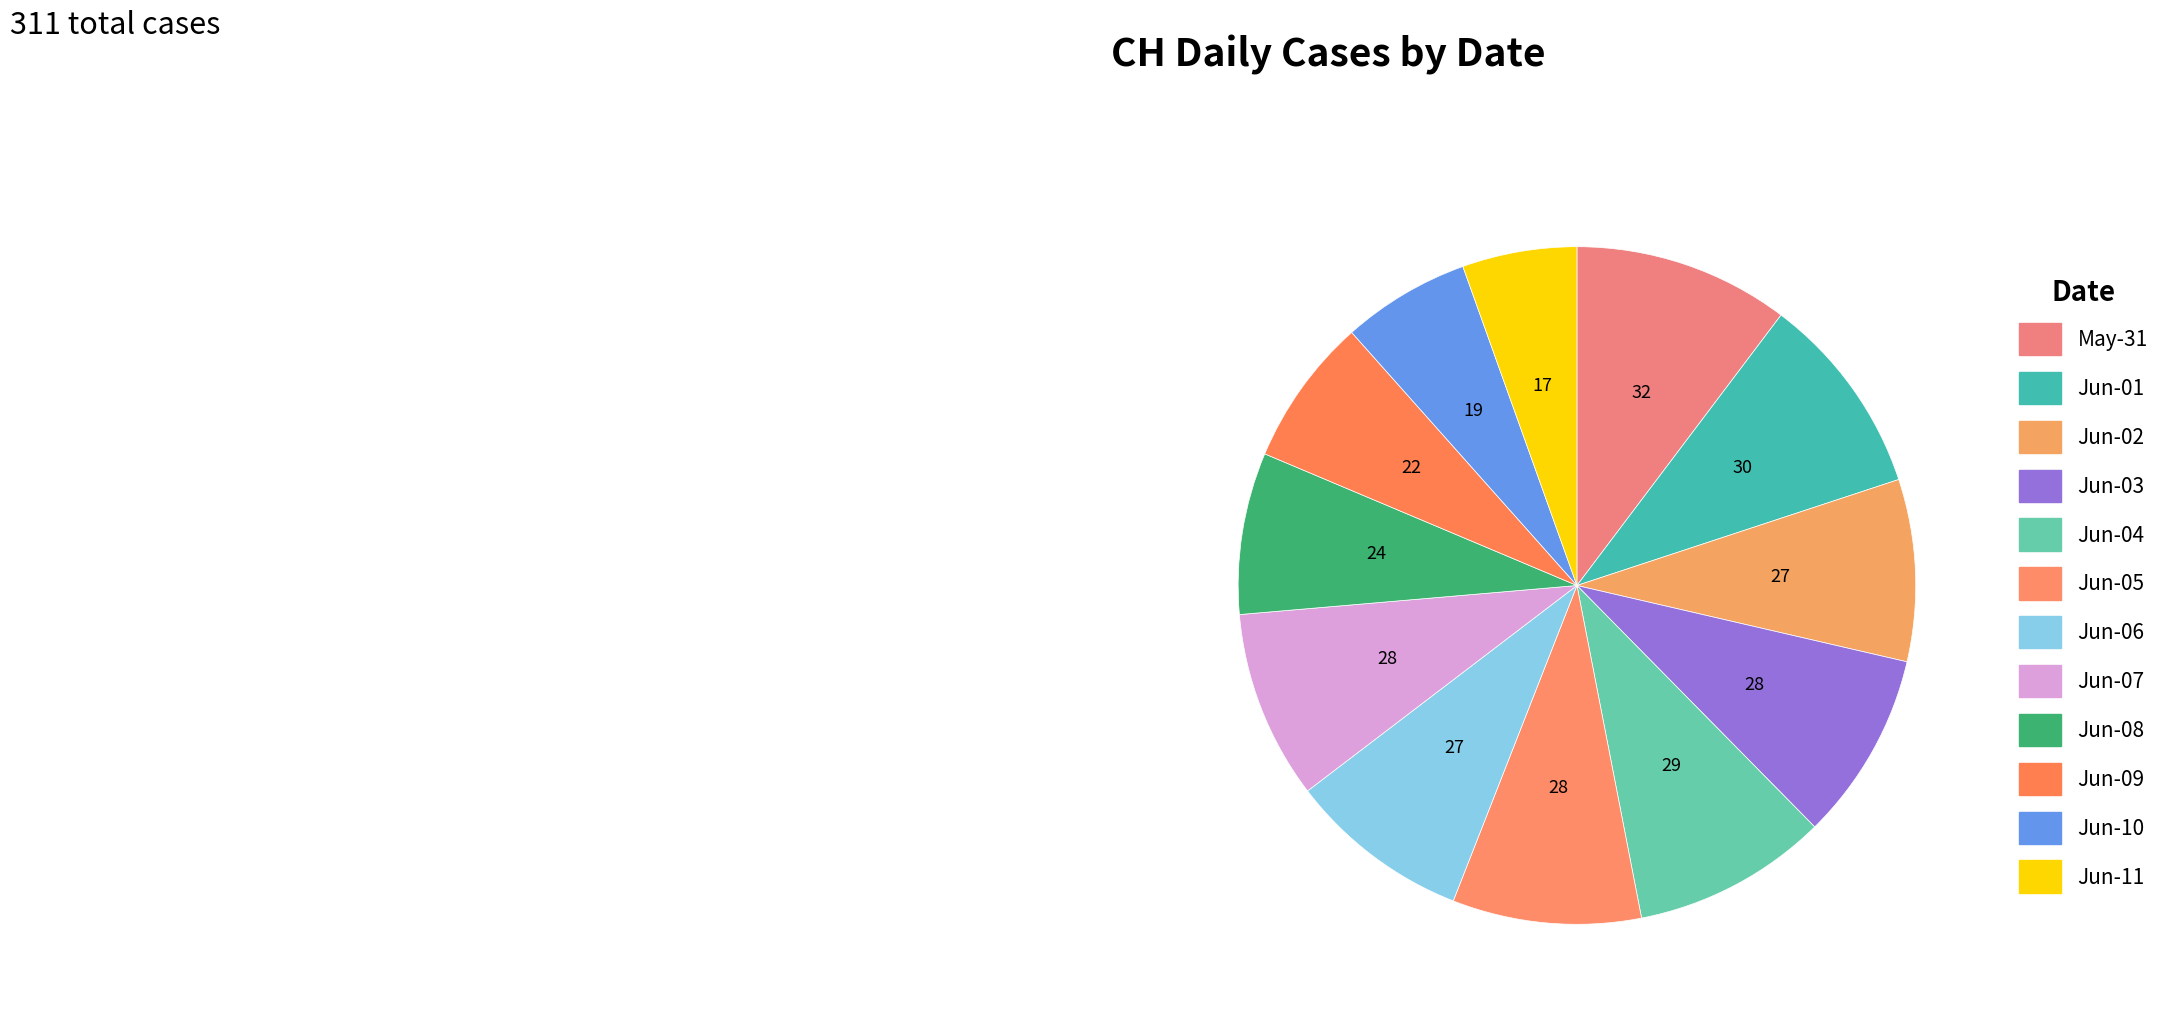

How many slices are in this pie chart?

12